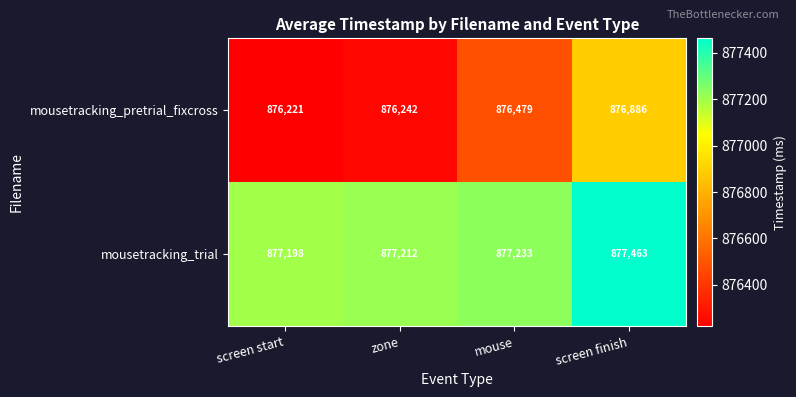

Reading left to right, extract all data points from this chart.

mousetracking_pretrial_fixcross: screen start=876221	zone=876242	mouse=876479	screen finish=876886
mousetracking_trial: screen start=877198	zone=877212	mouse=877233	screen finish=877463